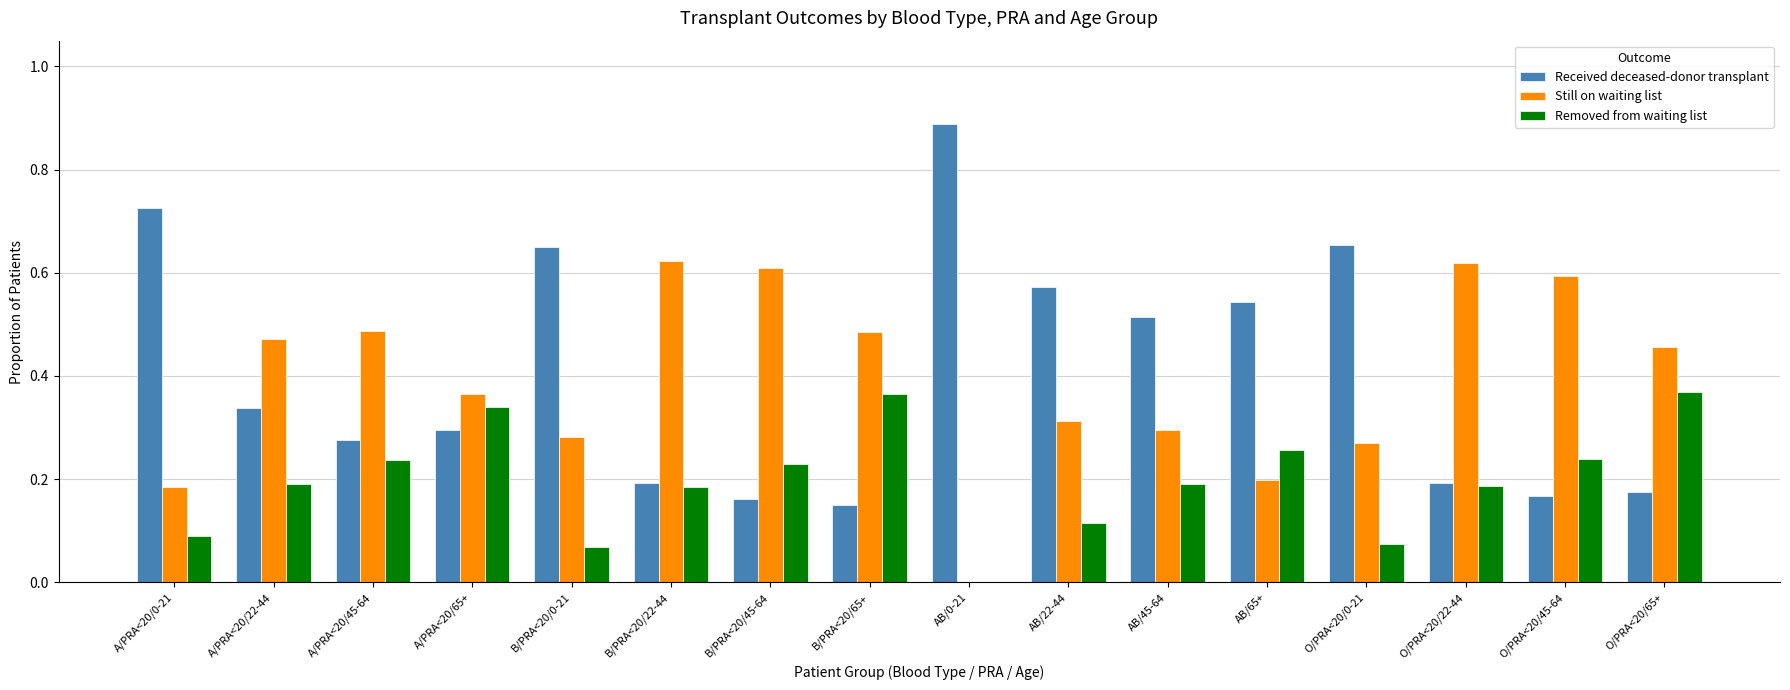

The value of Removed from waiting list at AB/0-21 is 0.0. True or false?

True